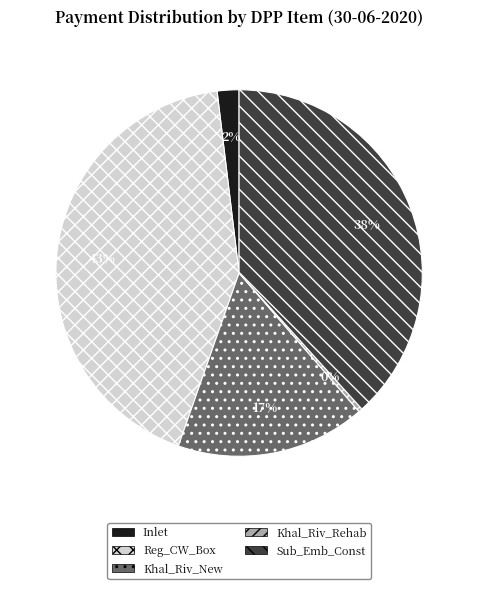

Which slice is the smallest?

Khal_Riv_Rehab